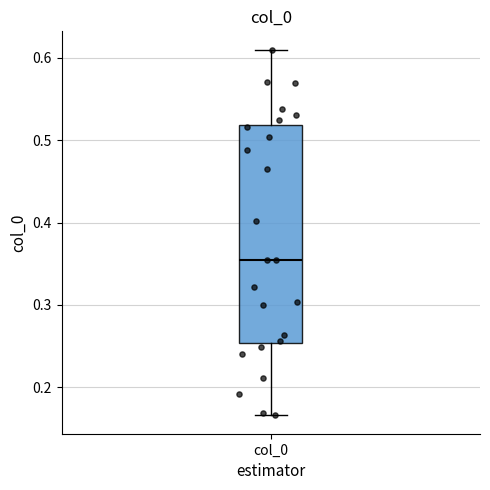

Where does the lower whisker of the box for col_0 end on the y-axis? The values are not printed on the chart, so give them approximately, as read against the axis.

0.17